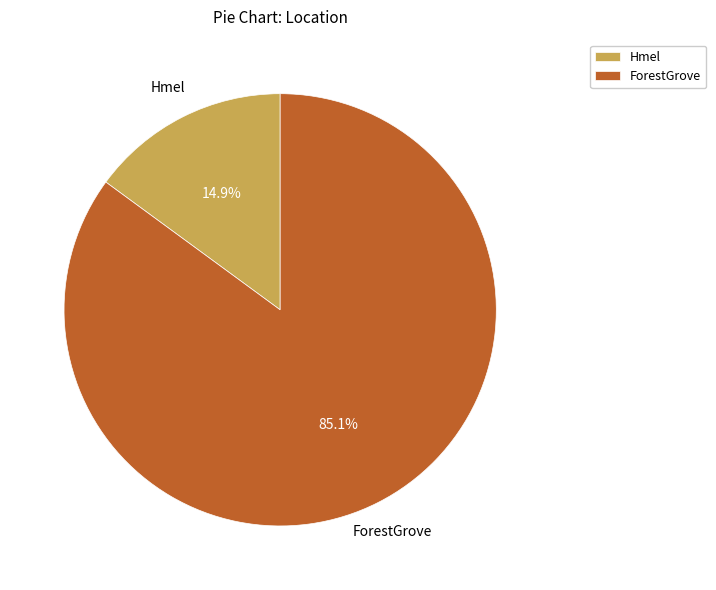

The ForestGrove slice represents 91% of the pie. True or false?

False